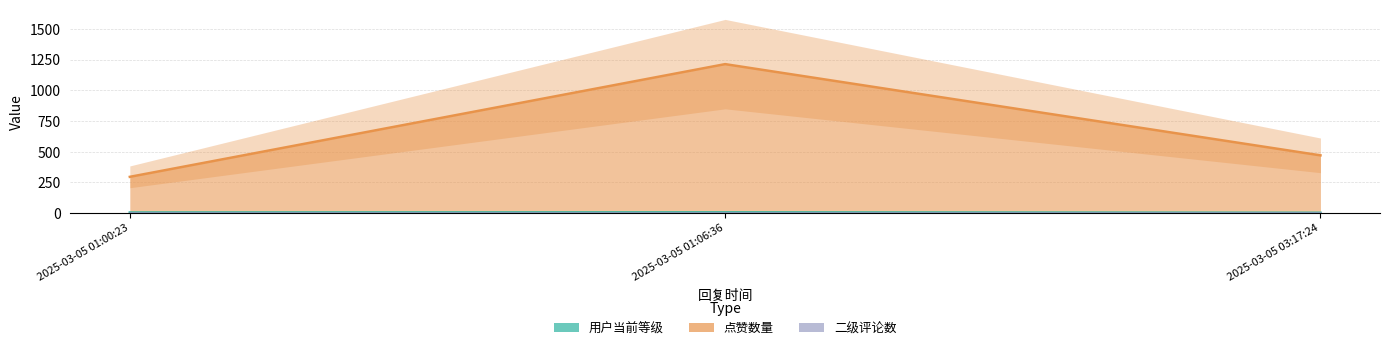

Which category has the highest value in the 用户当前等级 series?

2025-03-05 01:06:36